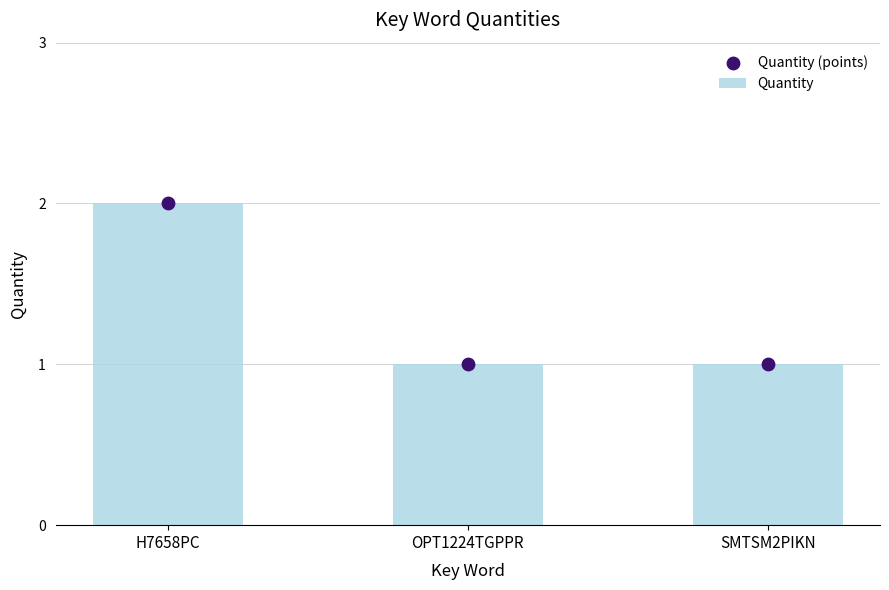

Which series reaches the minimum Y coordinate?

Quantity